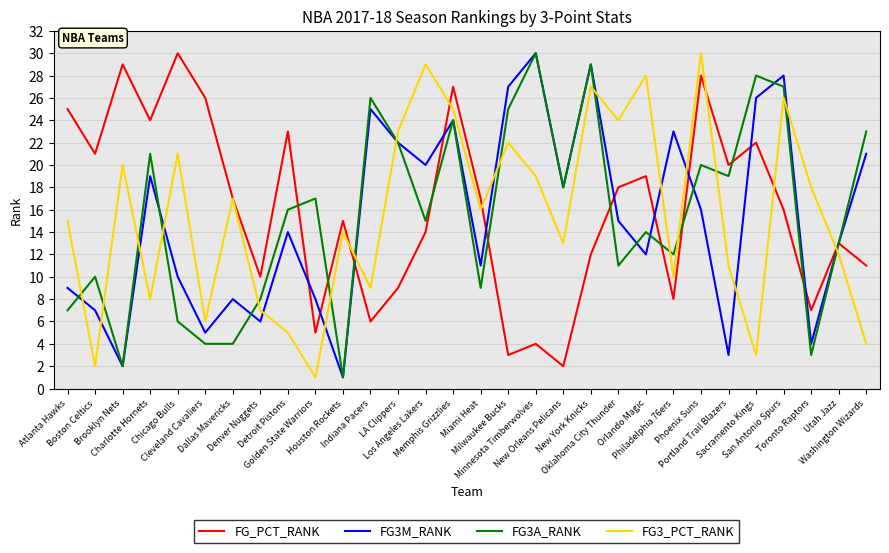

What is the greatest value displayed?

30